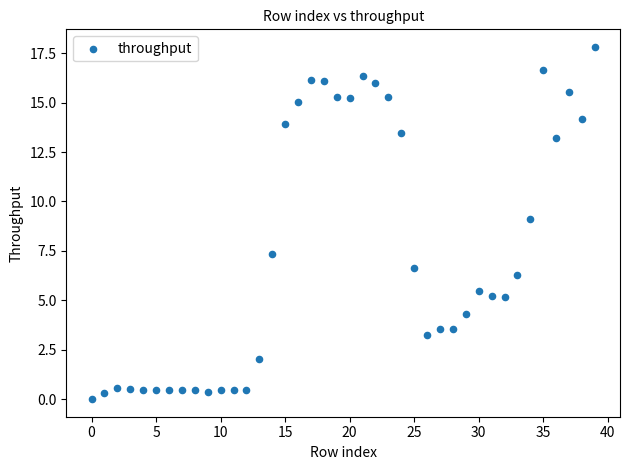

What Y value in the scatter plot is closest to 8?

7.3